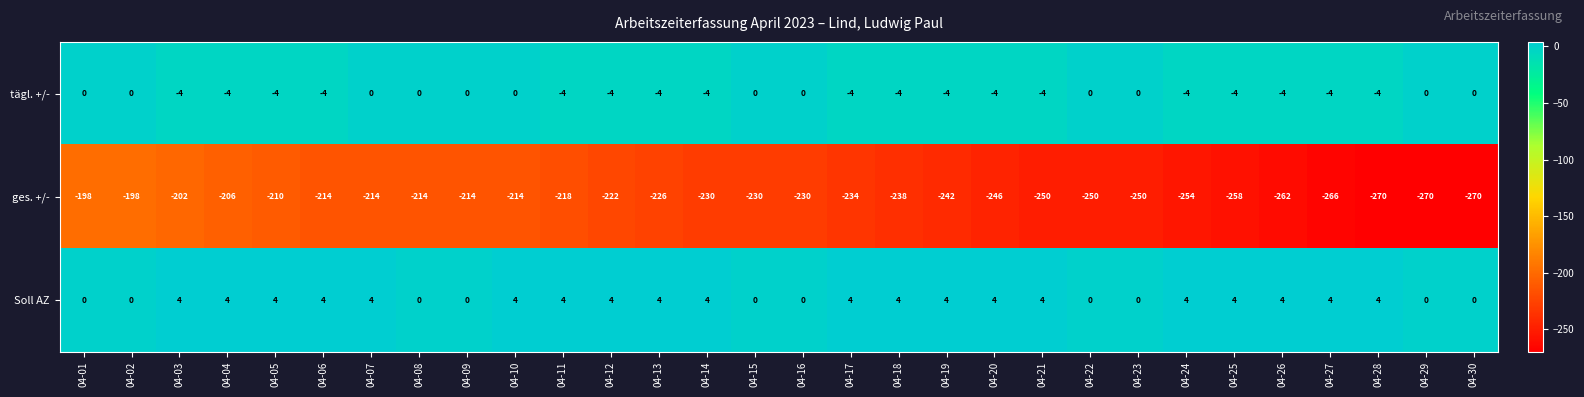

How many Soll AZ values are between 0 and 4?

30